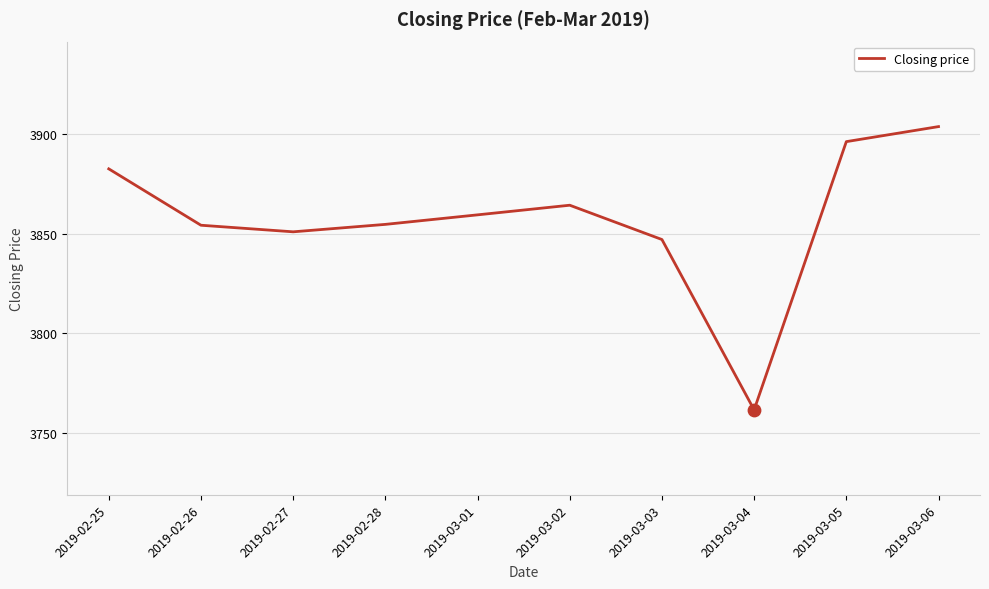

Approximately how many times larger is the value at 2019-03-01 compared to 2019-02-27?

1.0